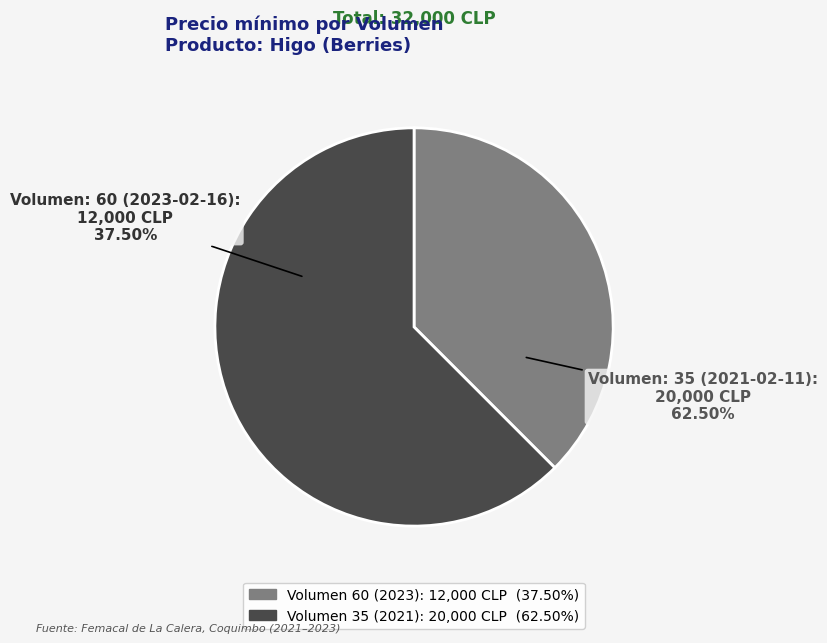

Does Volumen: 60 (2023-02-16) represent more than half of the total?

No